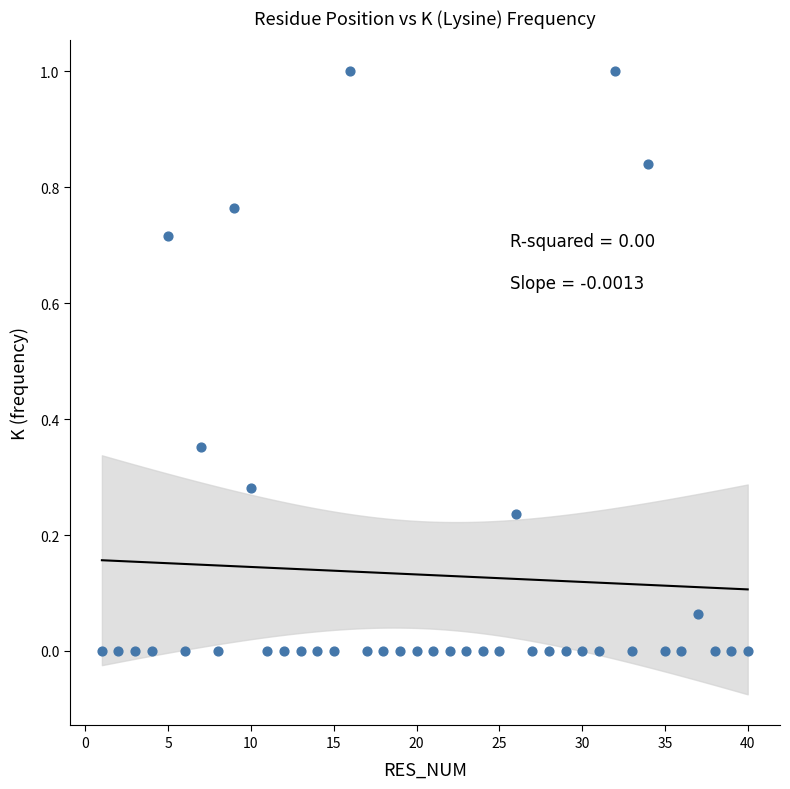

What is the range of X values (max minus min)?

39.0